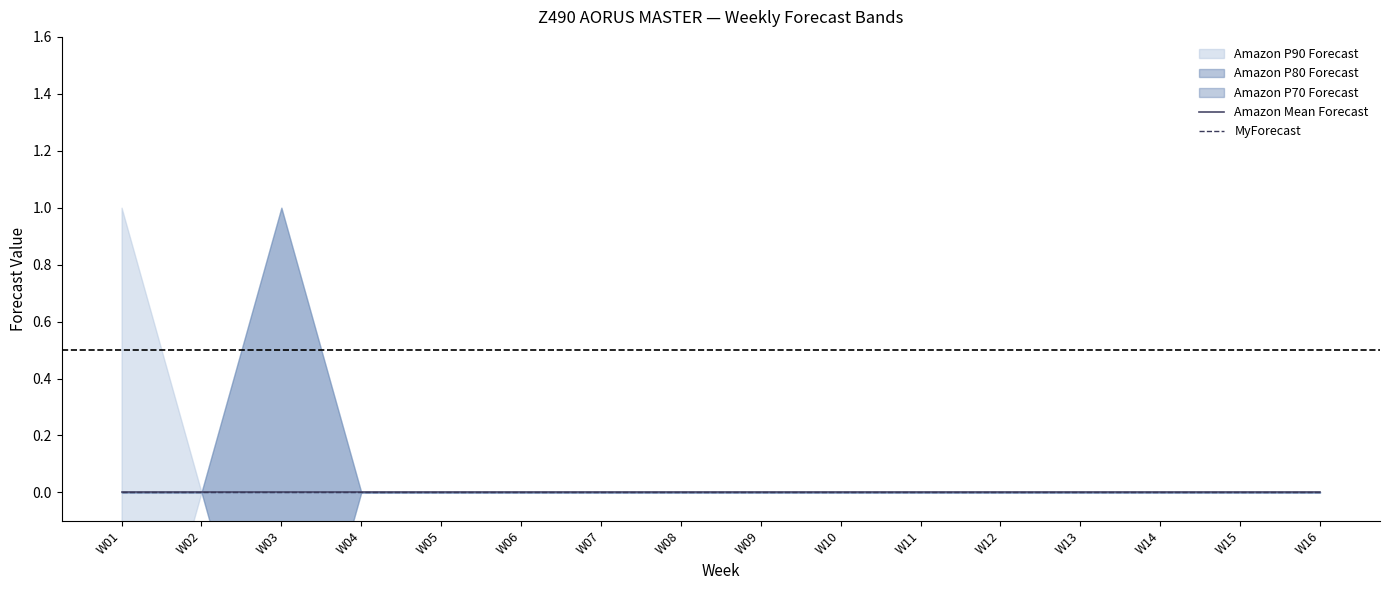

At which label does Amazon P80 Forecast reach its minimum?

W01